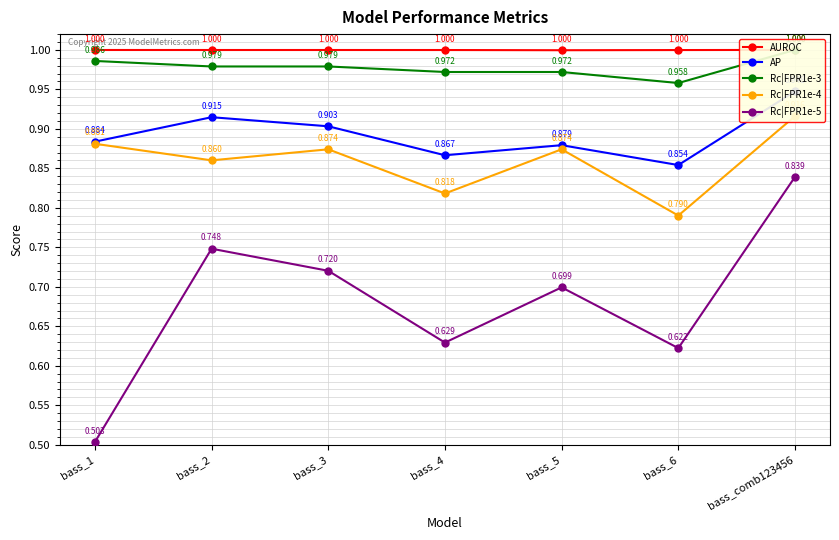

True or false: Rc|FPR1e-3 has a value of 1.0 at bass_4.

True